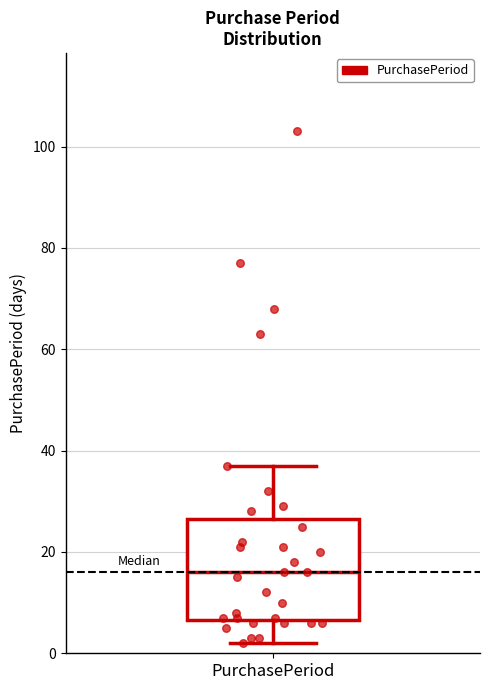

Transcribe this box plot: give where the median line is, the range the box spans, and where the two whiskers end, as read against the y-axis. The values are not printed on the chart, so give them approximately, as read against the axis.

median 16, box 6 to 26, whiskers 2 to 38